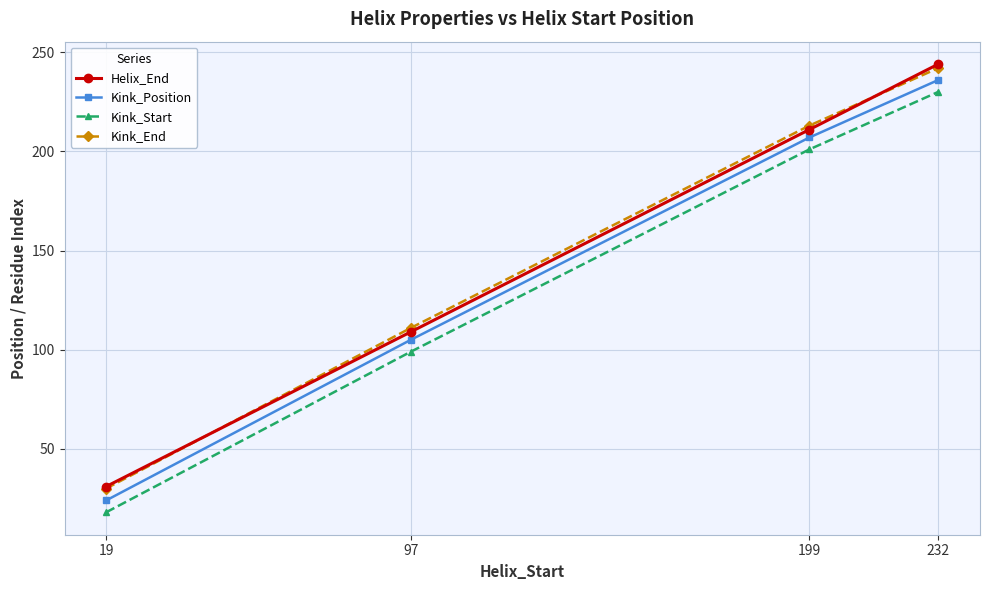

At how many categories does at least one series exceed 78?

3